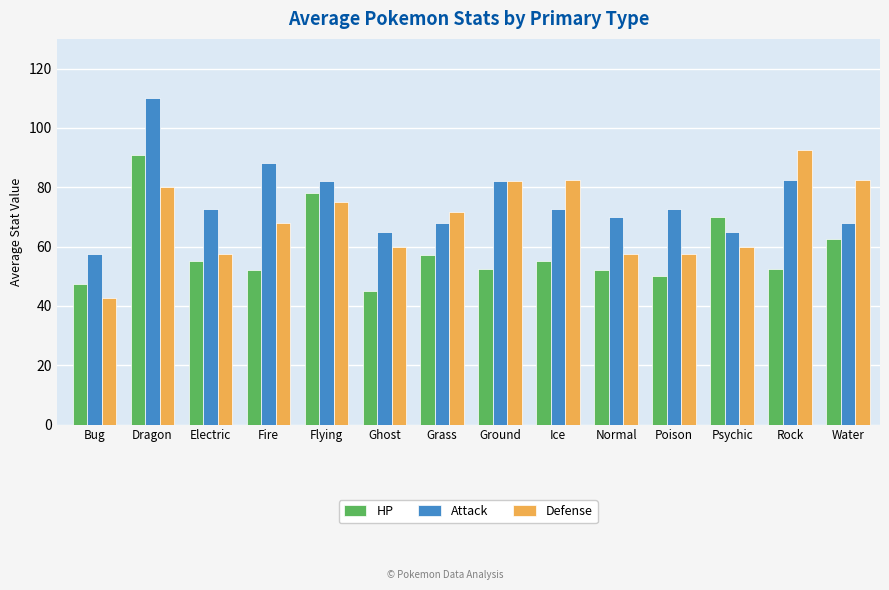

The Defense series shows 92.5 at Rock. True or false?

True